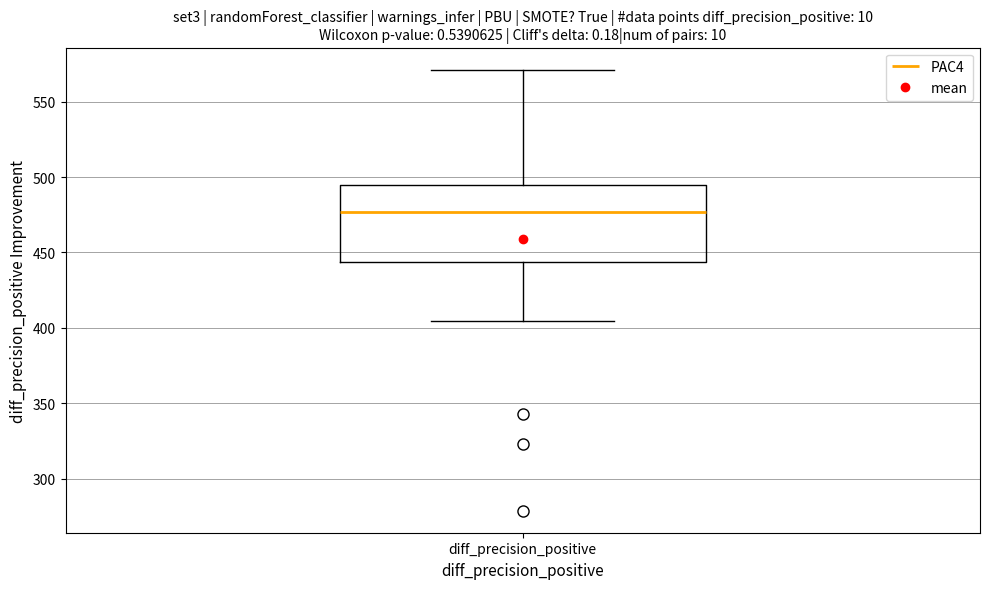

Read this box plot against the y-axis: the position of the median line, the range covered by the box, and the ends of both whiskers. The values are not printed on the chart, so give them approximately, as read against the axis.

median 475, box 445 to 495, whiskers 405 to 570